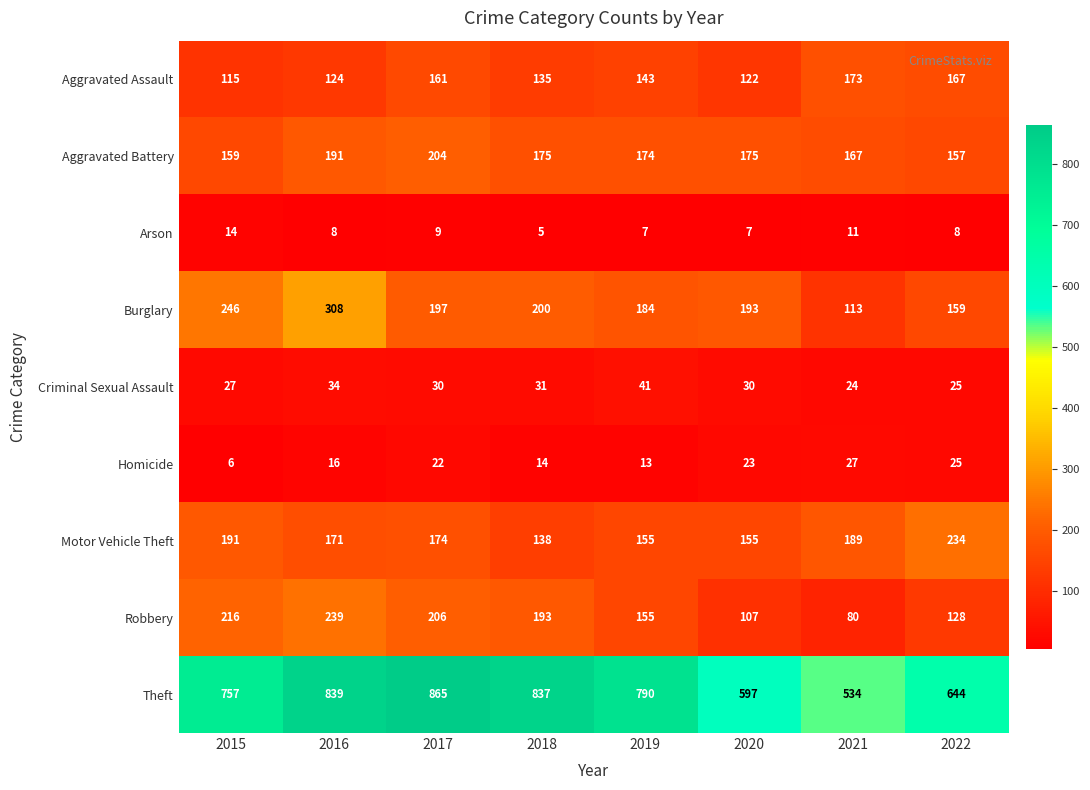

How many series are shown in this chart?

9